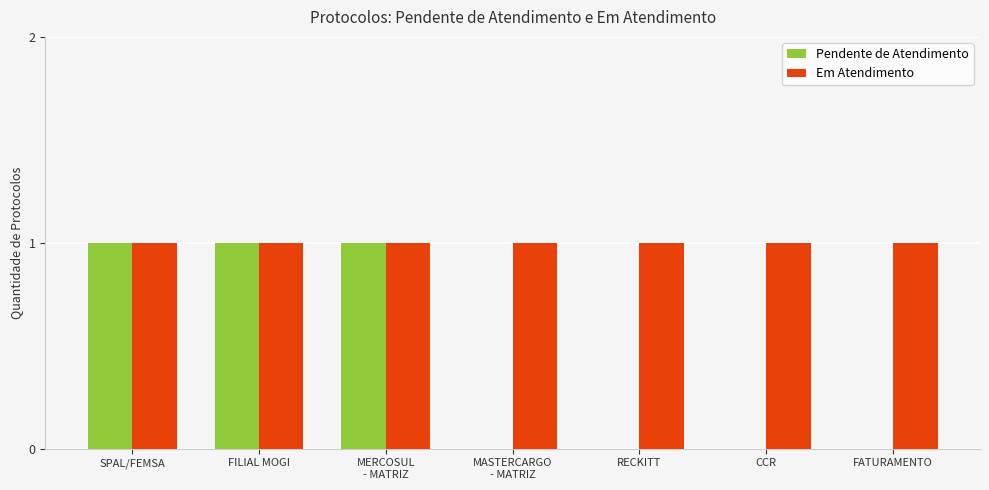

Is it true that Pendente de Atendimento equals 1 at FILIAL MOGI?

True